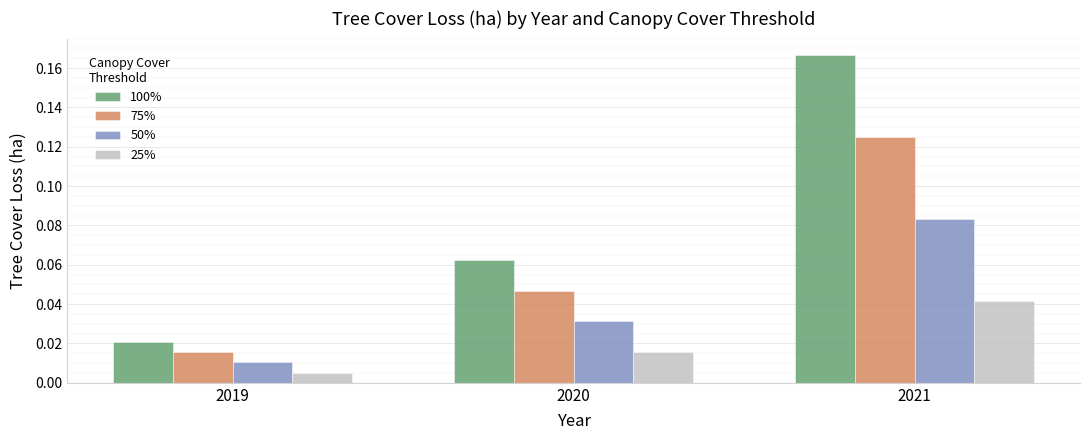

Rank the series by their maximum value, from highest to lowest.

100%, 75%, 50%, 25%